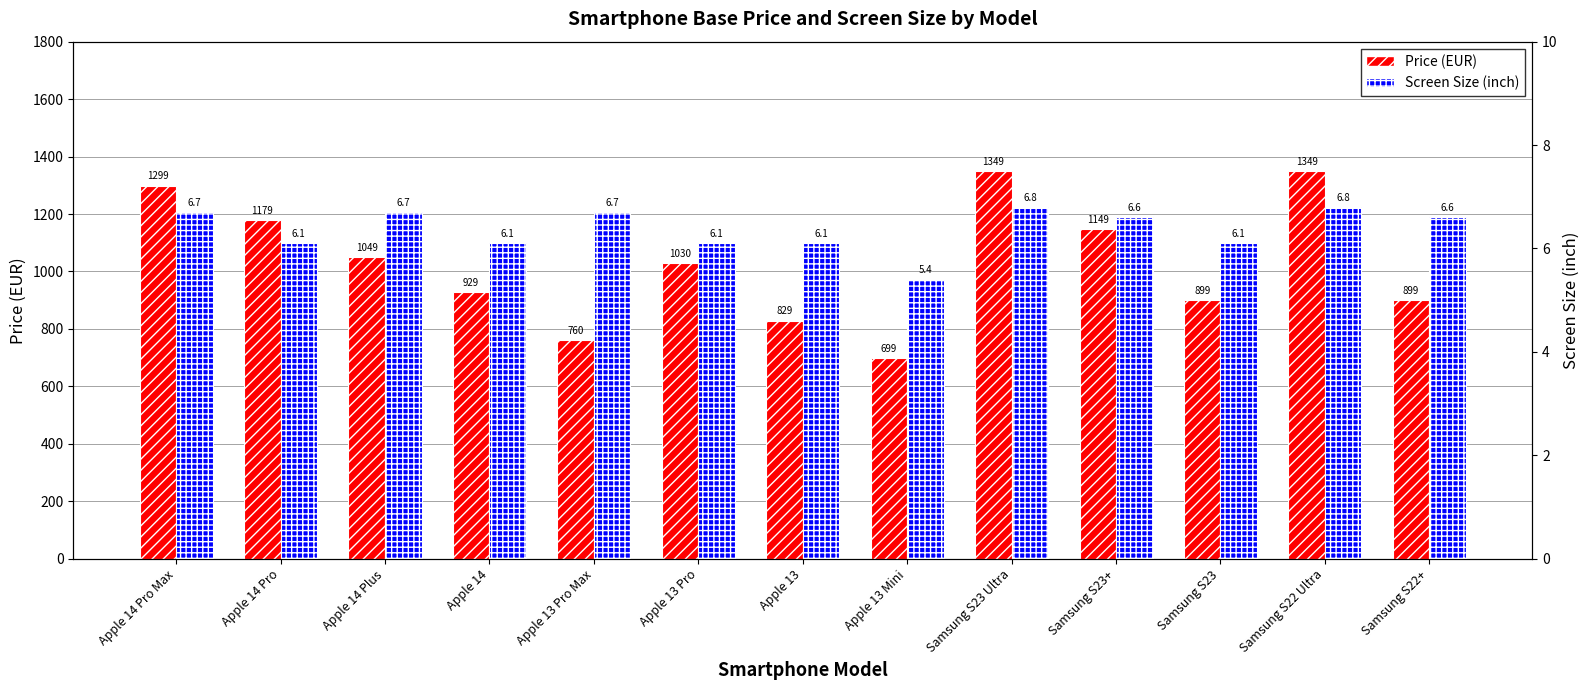

List the series in order of their peak value, lowest first.

Screen Size (inch), Price (EUR)